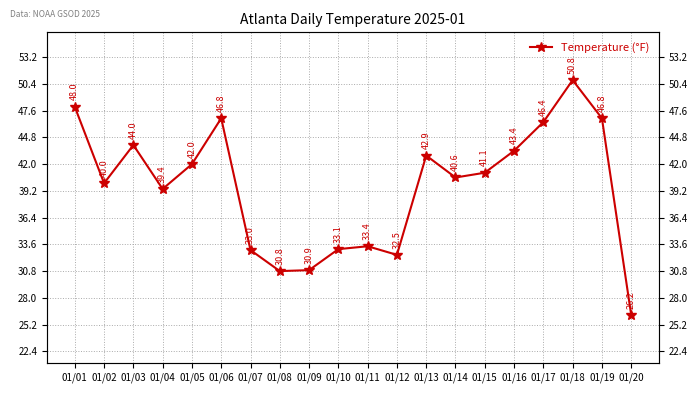

Is it true that the value at 01/13 is 42.9?

True